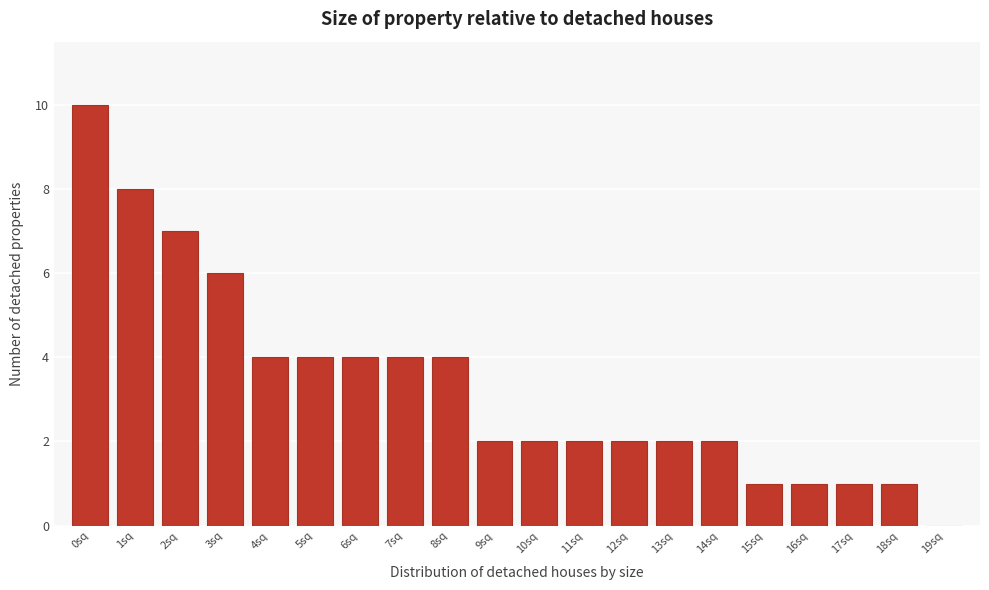

Reading left to right, what are all the values shown in this chart?

0sq=10	1sq=8	2sq=7	3sq=6	4sq=4	5sq=4	6sq=4	7sq=4	8sq=4	9sq=2	10sq=2	11sq=2	12sq=2	13sq=2	14sq=2	15sq=1	16sq=1	17sq=1	18sq=1	19sq=0